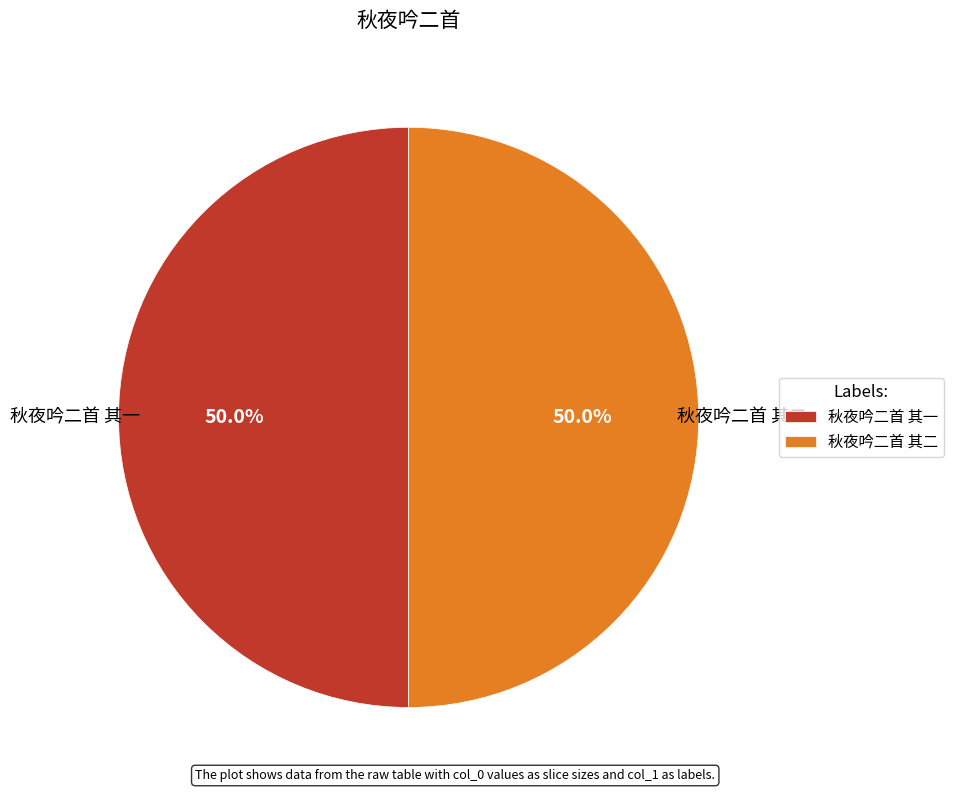

Count the number of slices in the pie.

2